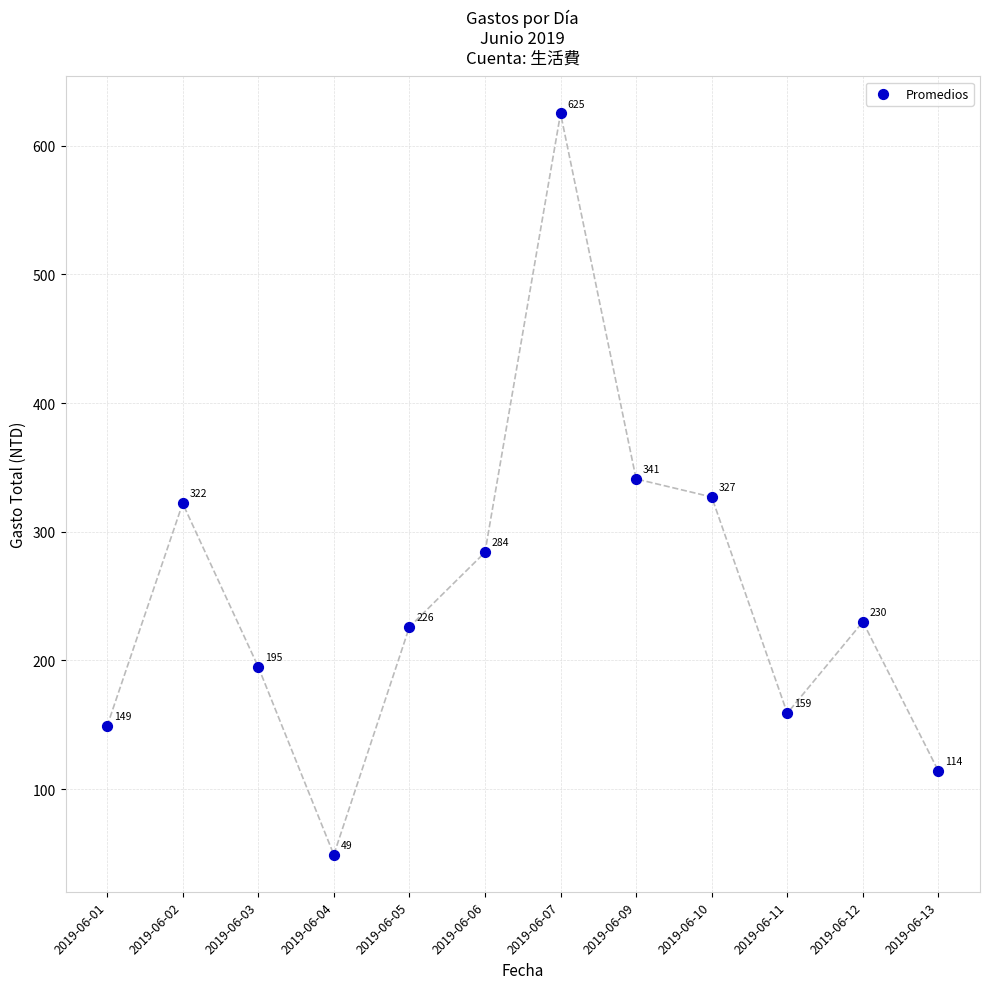

What is the average Y value?

252